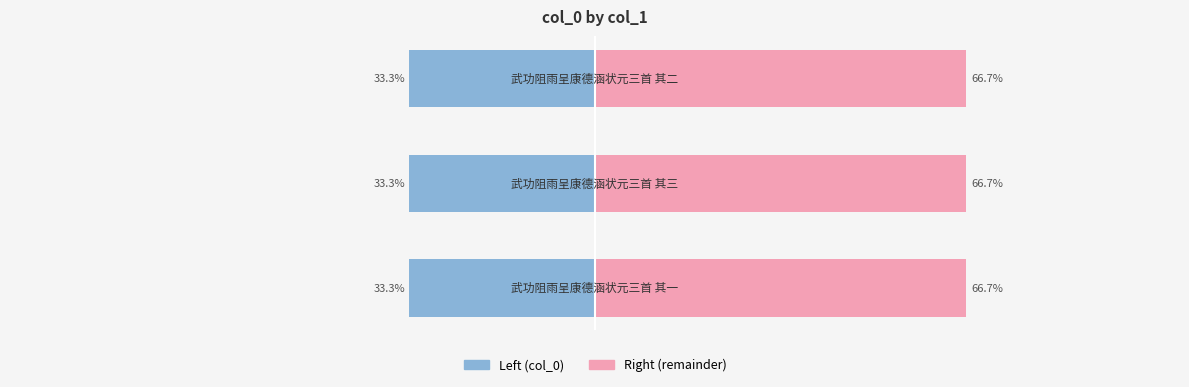

How many bars are there in each group?

2